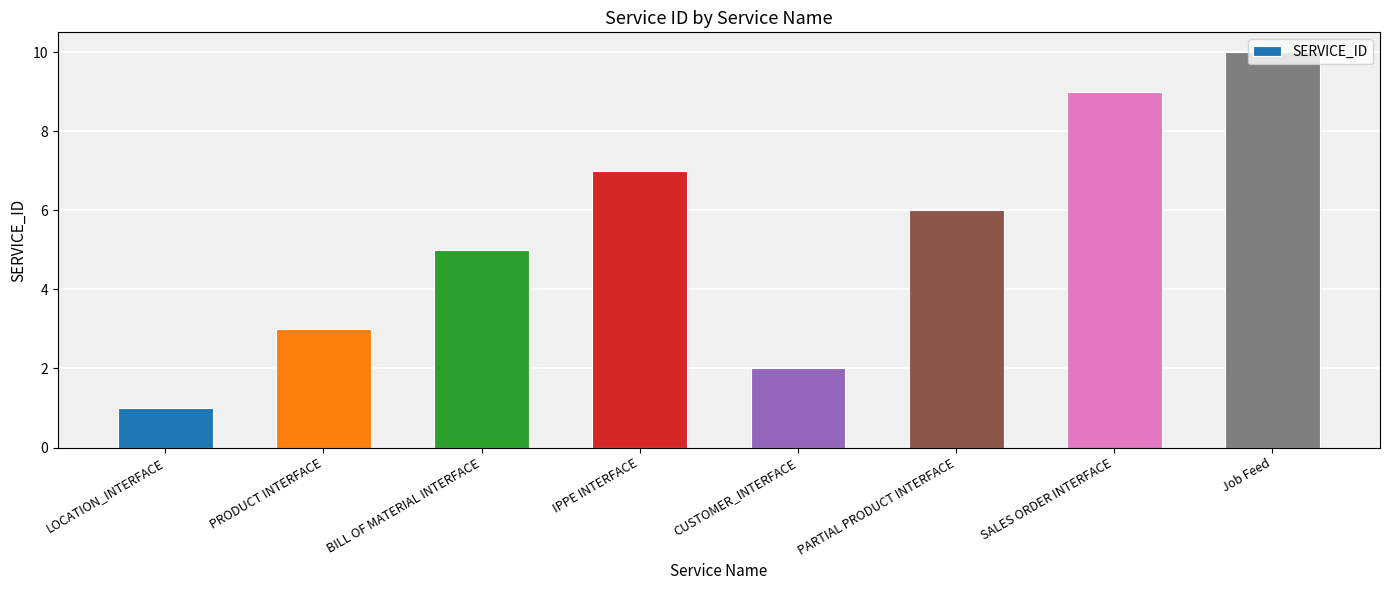

What is the difference between the values at CUSTOMER_INTERFACE and Job Feed?

8